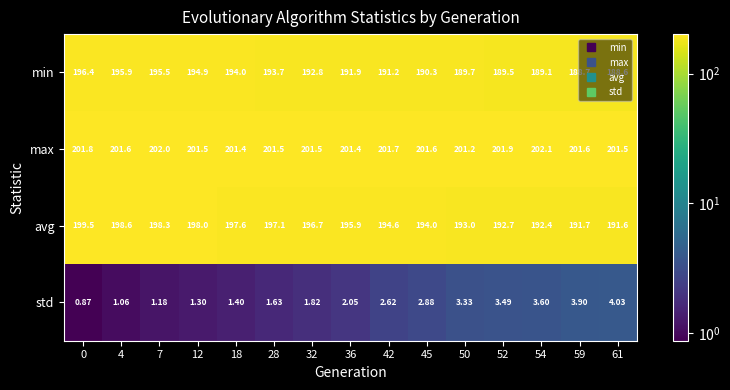

Which series has the largest range (max minus min)?

avg